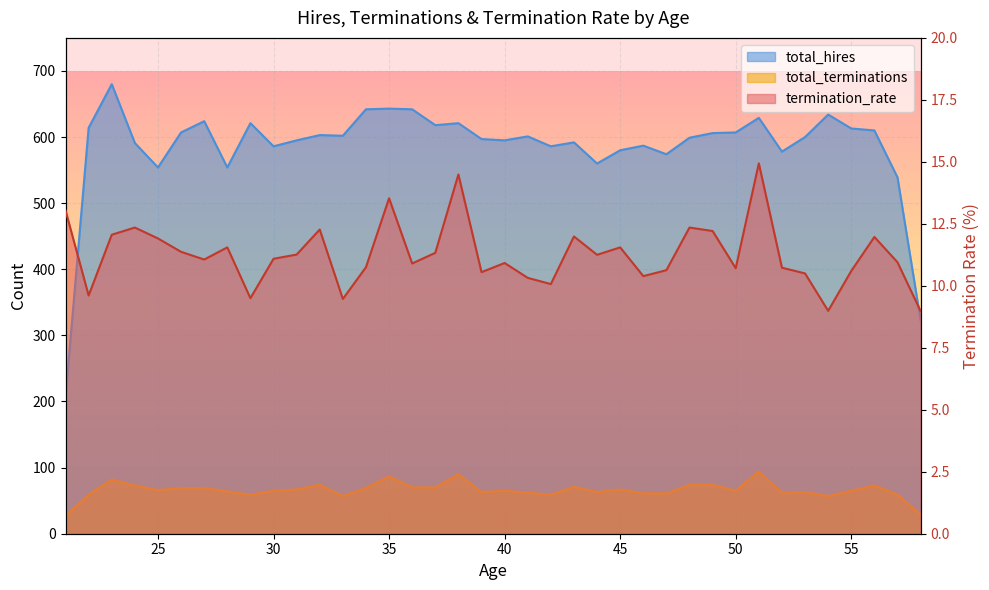

At how many categories does at least one series exceed 548?

35